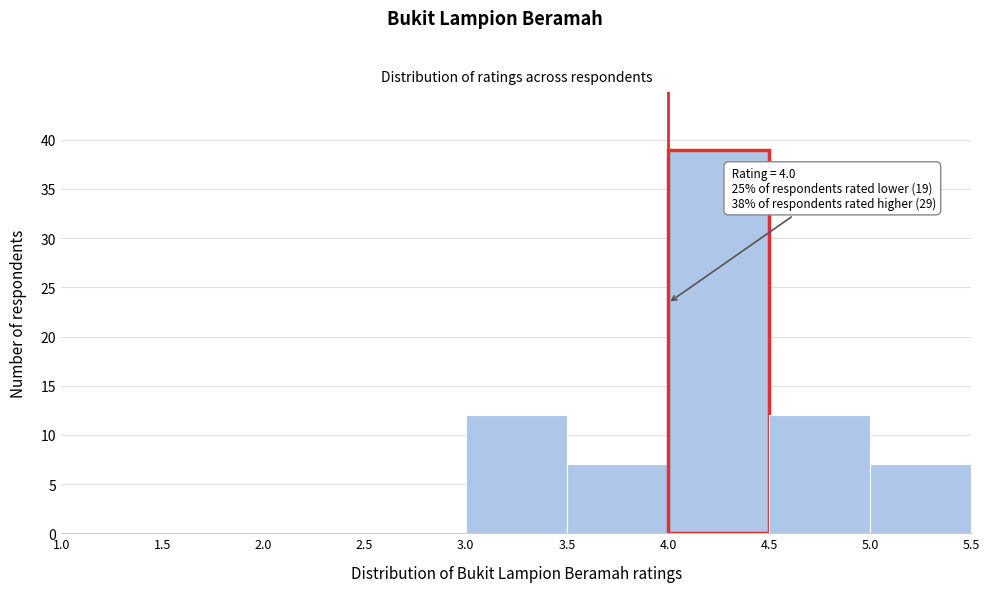

Which range on the x-axis has the tallest bar?

4.0 to 4.5